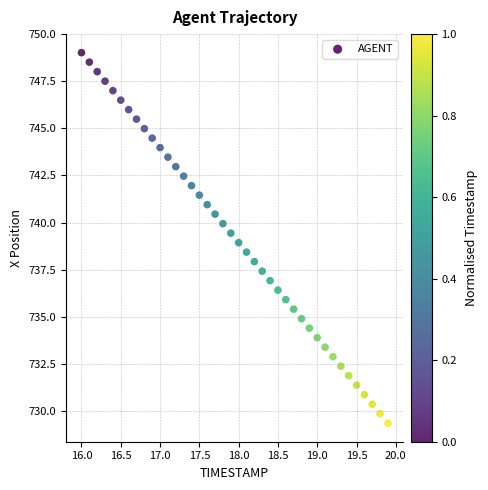

What is the range of Y values (max minus min)?

19.7